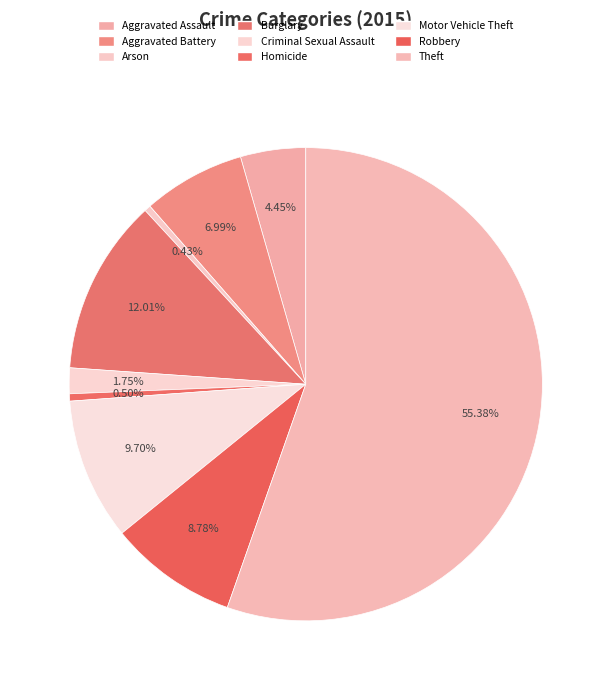

Approximately how many times larger is the value at Homicide compared to Aggravated Assault?

0.1